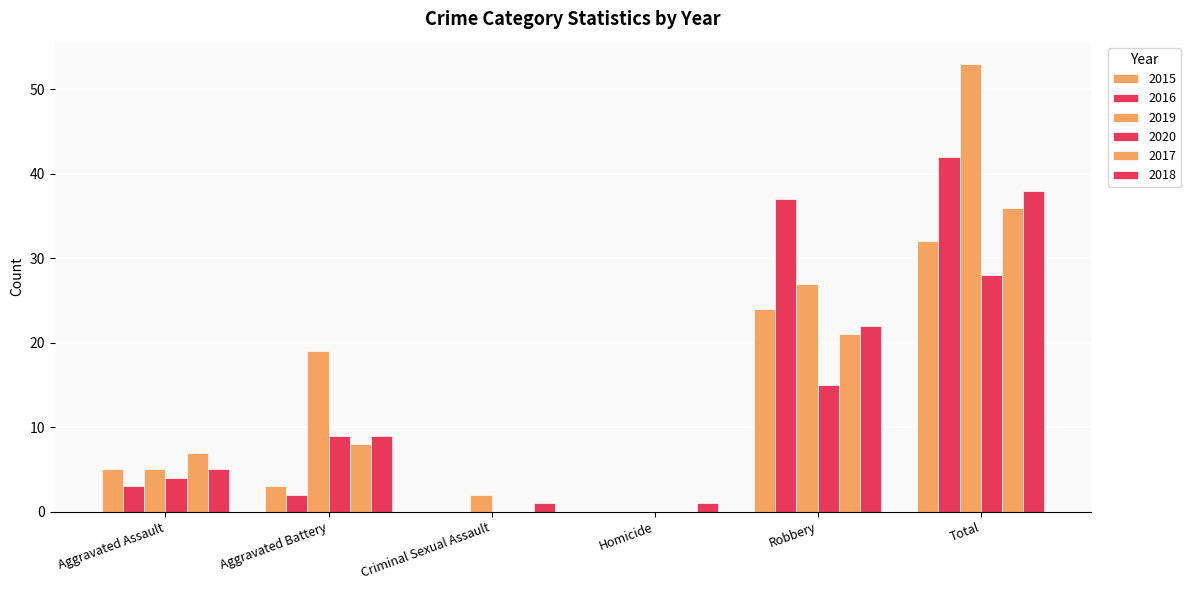

The value of 2015 at Robbery is 42. True or false?

False